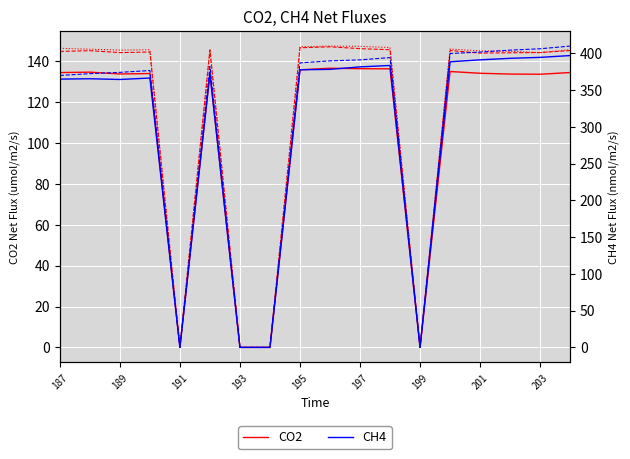

Which series has the widest spread of values?

CH4